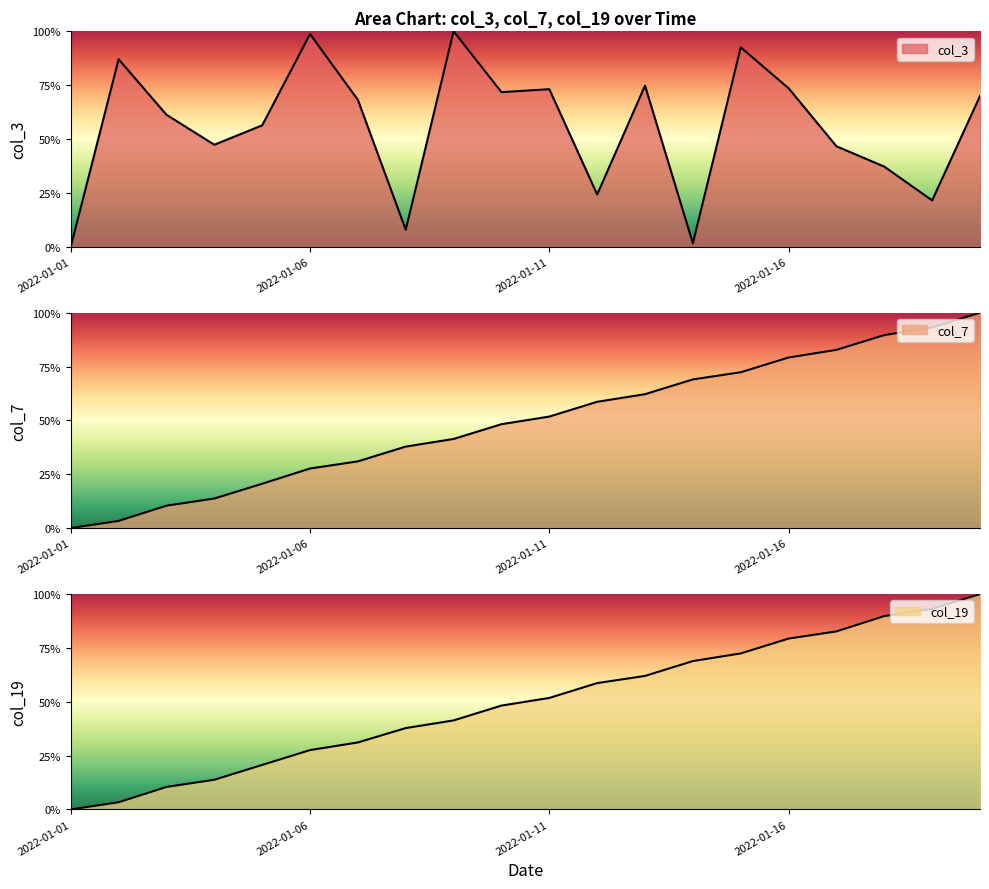

The col_19 series shows 100.0 at 2022-01-20. True or false?

True